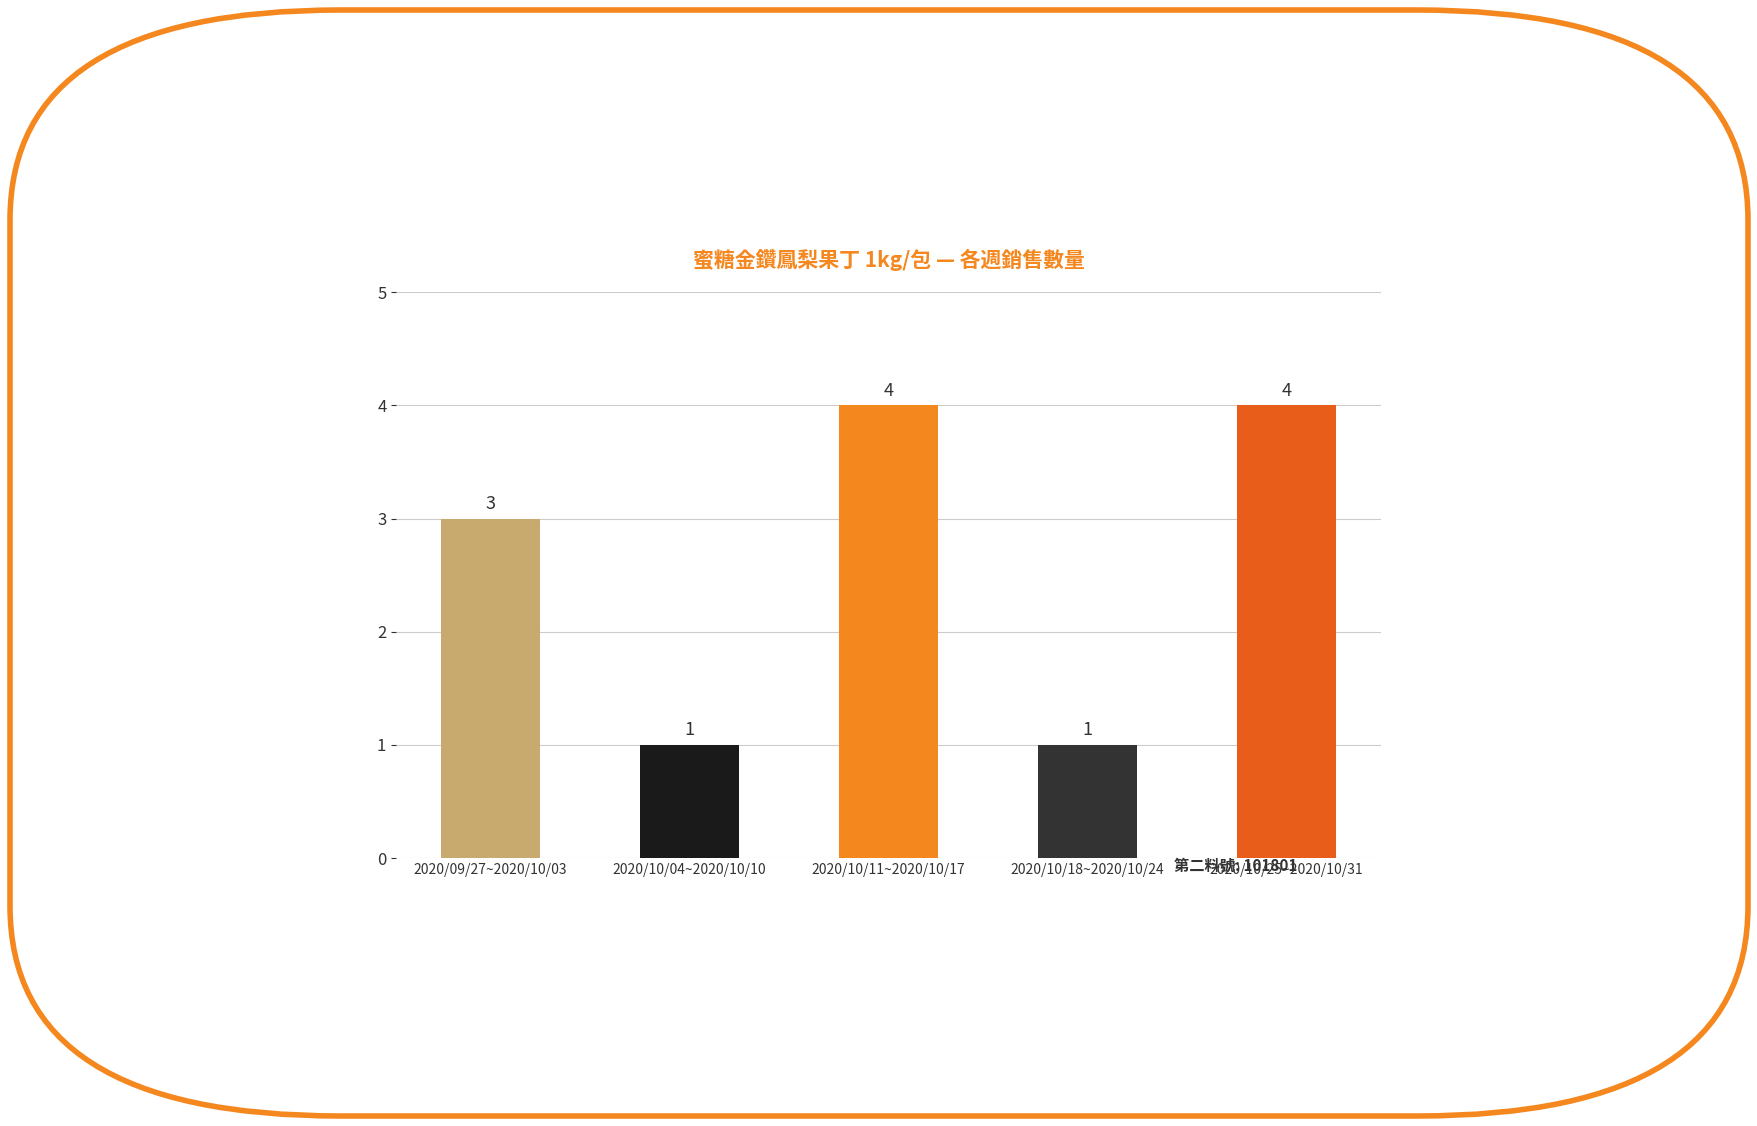

The value at 2020/10/11~2020/10/17 is 4. True or false?

True